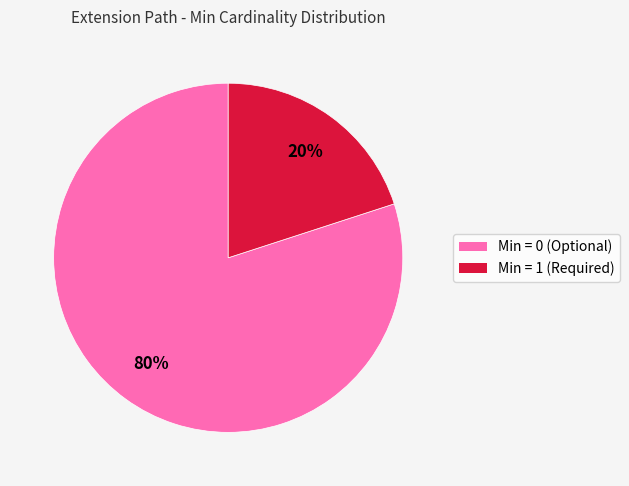

Does any single category account for the majority?

Yes